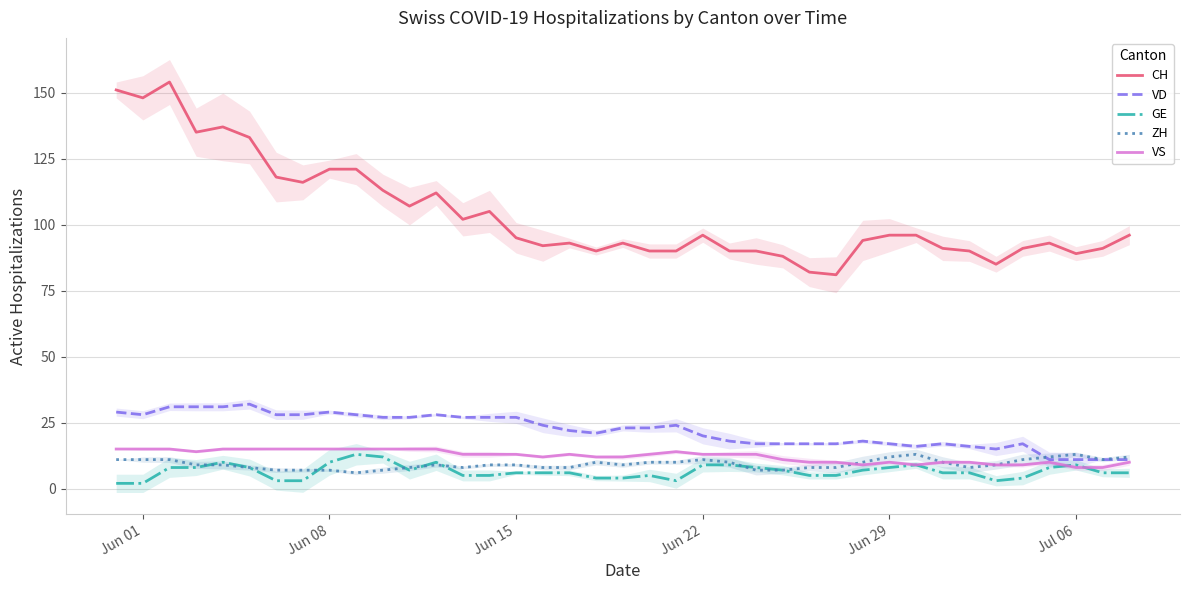

True or false: CH has a value of 52 at Jun 08.

False